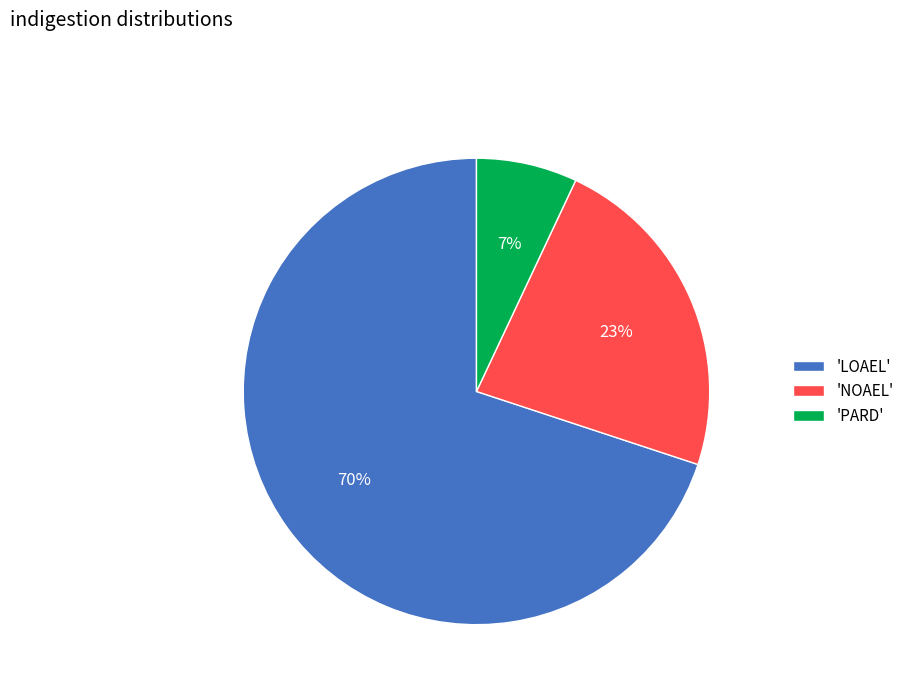

True or false: 'NOAEL' accounts for 23% of the total.

True